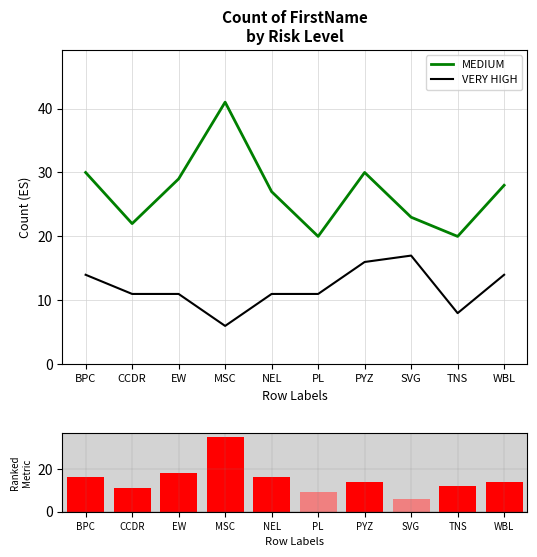

Does the chart contain any negative values?

No